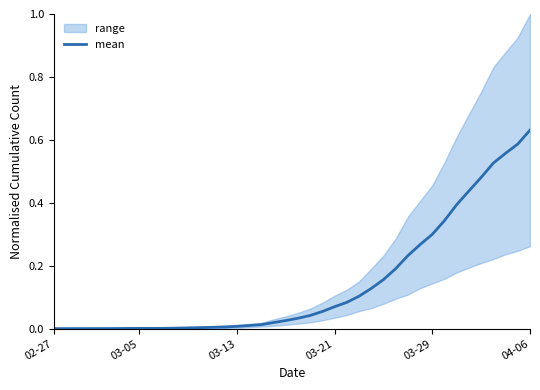

Which category has the highest value in the mean series?

04-06